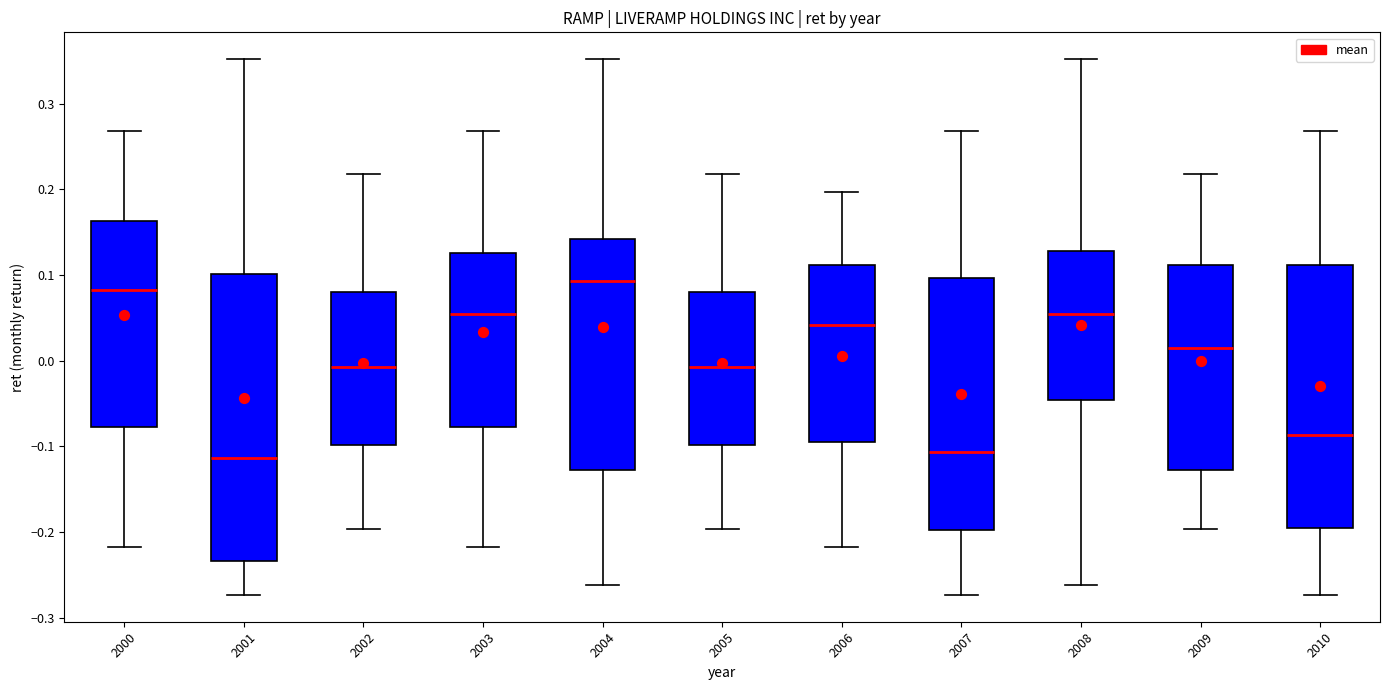

Where does the lower whisker of the box at x = 2002 end on the y-axis? The values are not printed on the chart, so give them approximately, as read against the axis.

-0.20